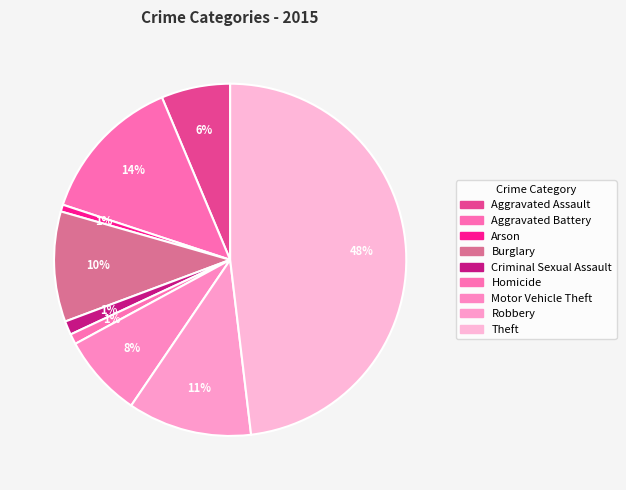

Is there a majority slice in this chart?

No